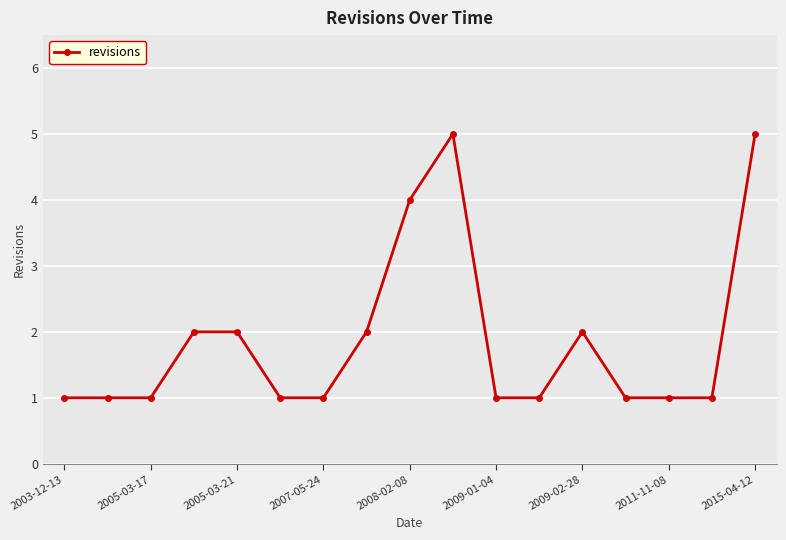

What is the sum of all values?

32